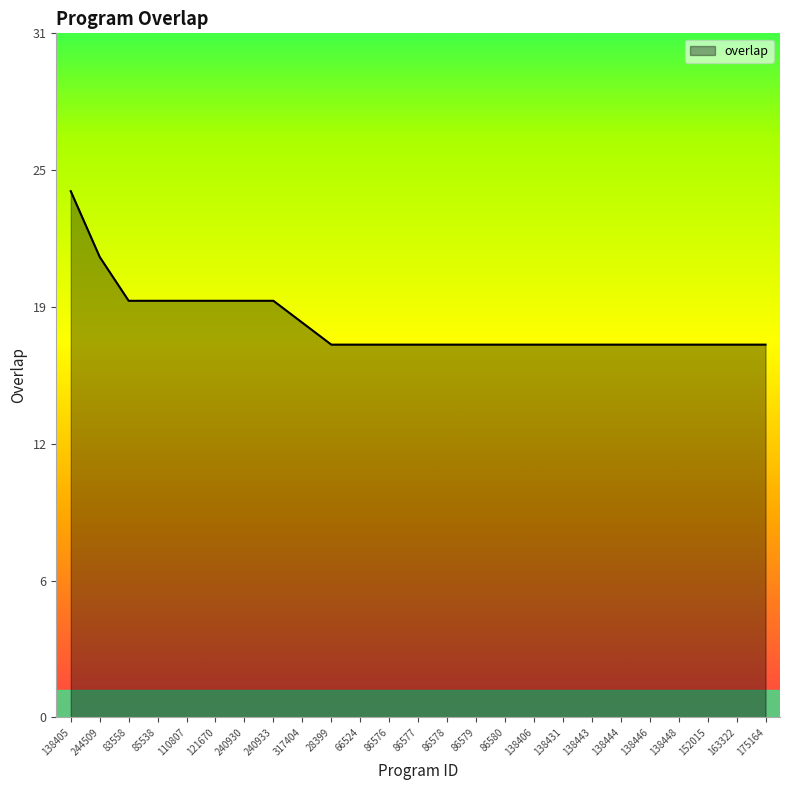

Does the chart display data point markers on the line(s)?

No